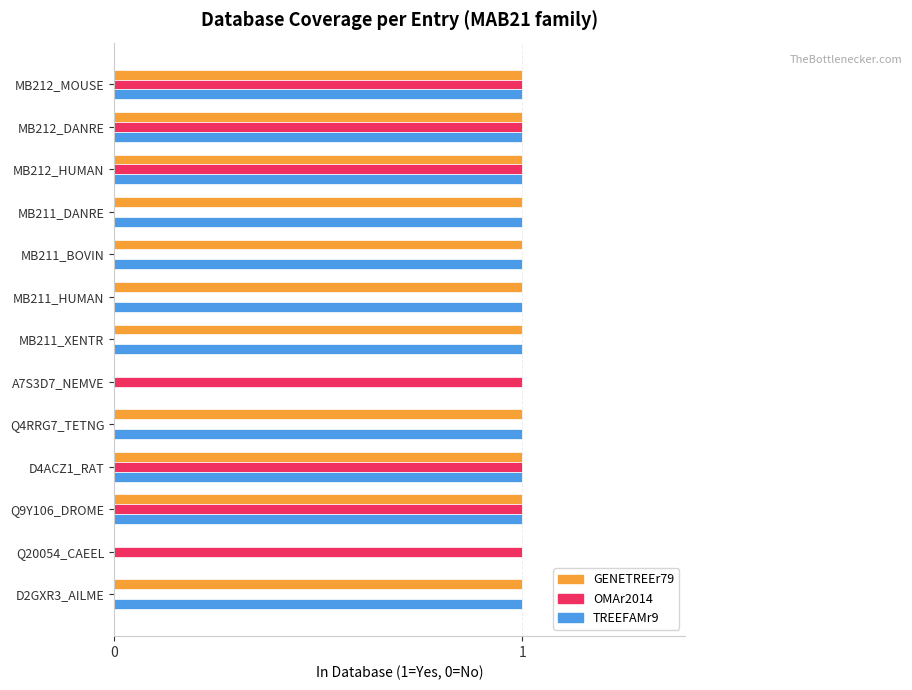

True or false: OMAr2014 has a value of 1 at MB212_HUMAN.

True